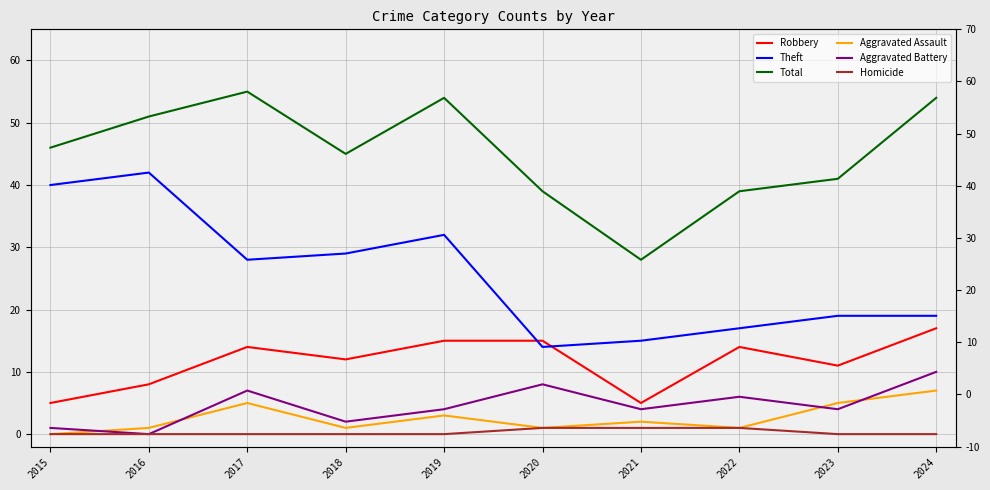

Is this an area chart (filled region under the line)?

No